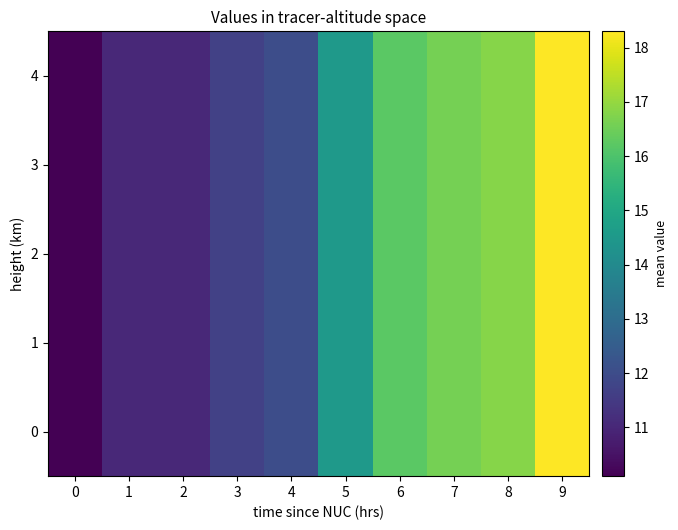

At how many categories does at least one series exceed 16?

4